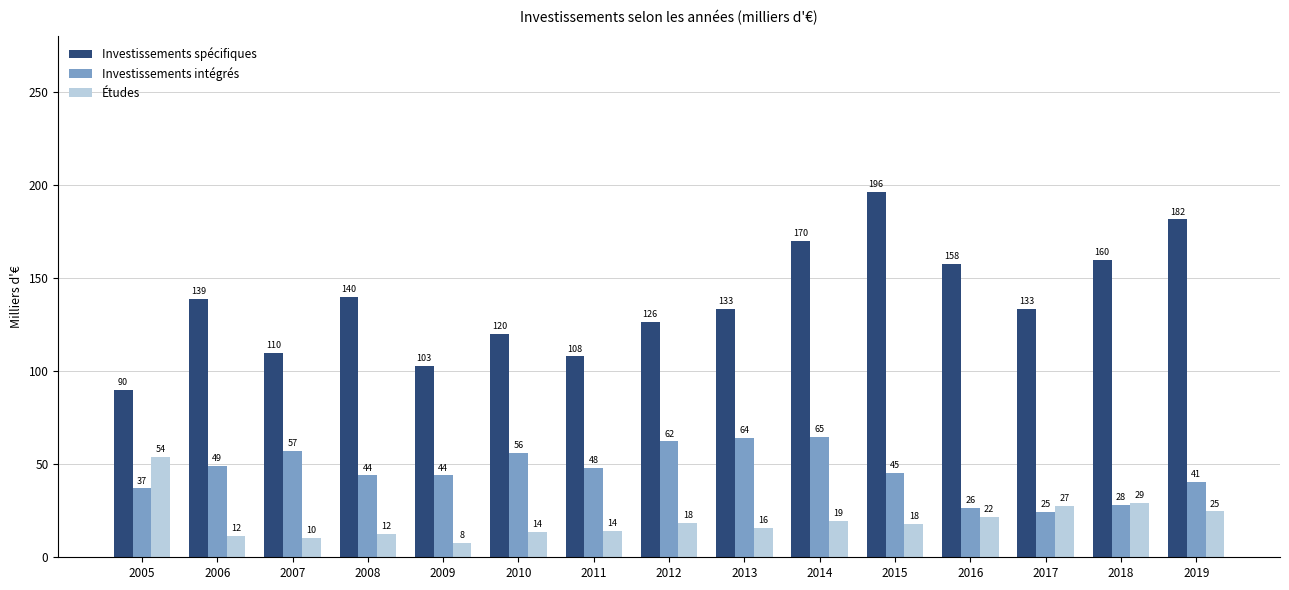

At which label does Études reach its minimum?

2009